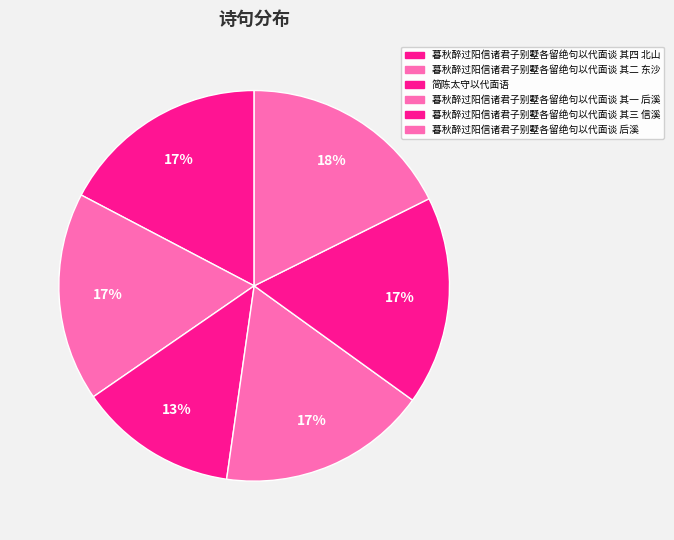

What percentage is the 暮秋醉过阳信诸君子别墅各留绝句以代面谈 其四 北山 slice, to the nearest percent?

17%